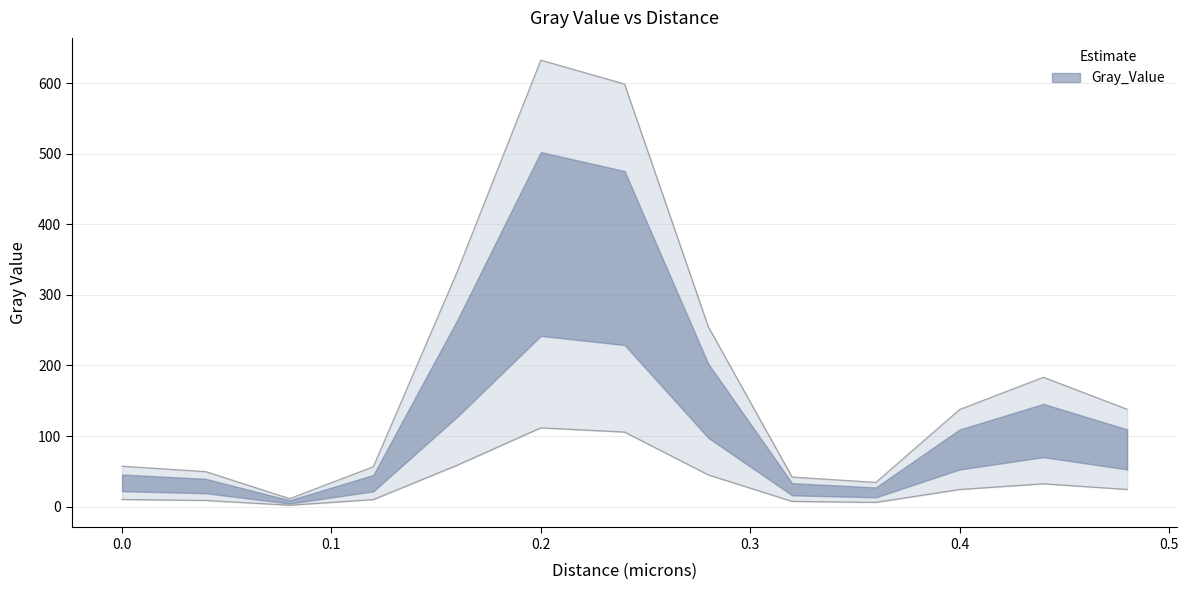

How many lines are shown in the chart?

1